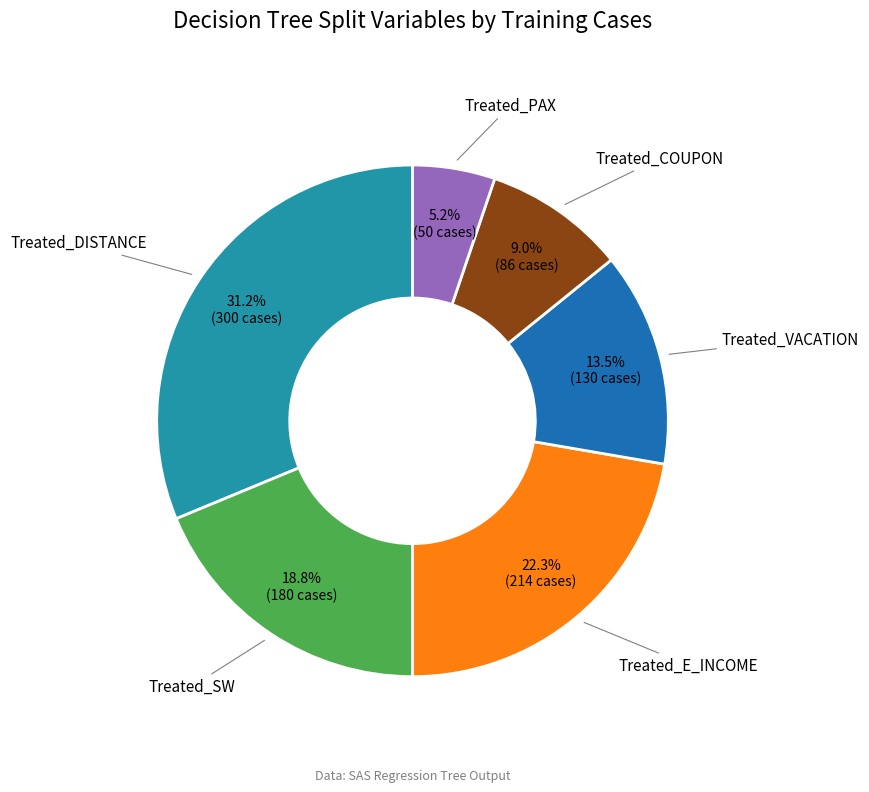

To the nearest percent, what portion does Treated_COUPON represent?

9%